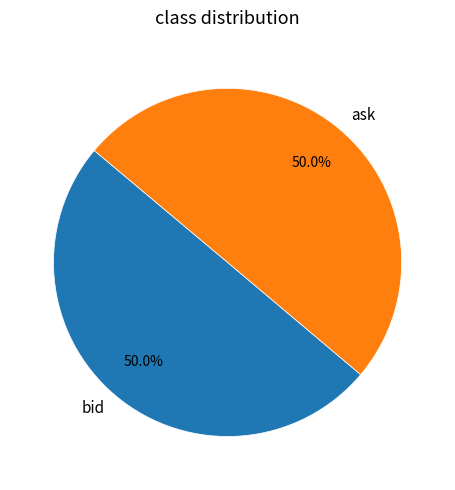

To the nearest percent, what portion does ask represent?

50%